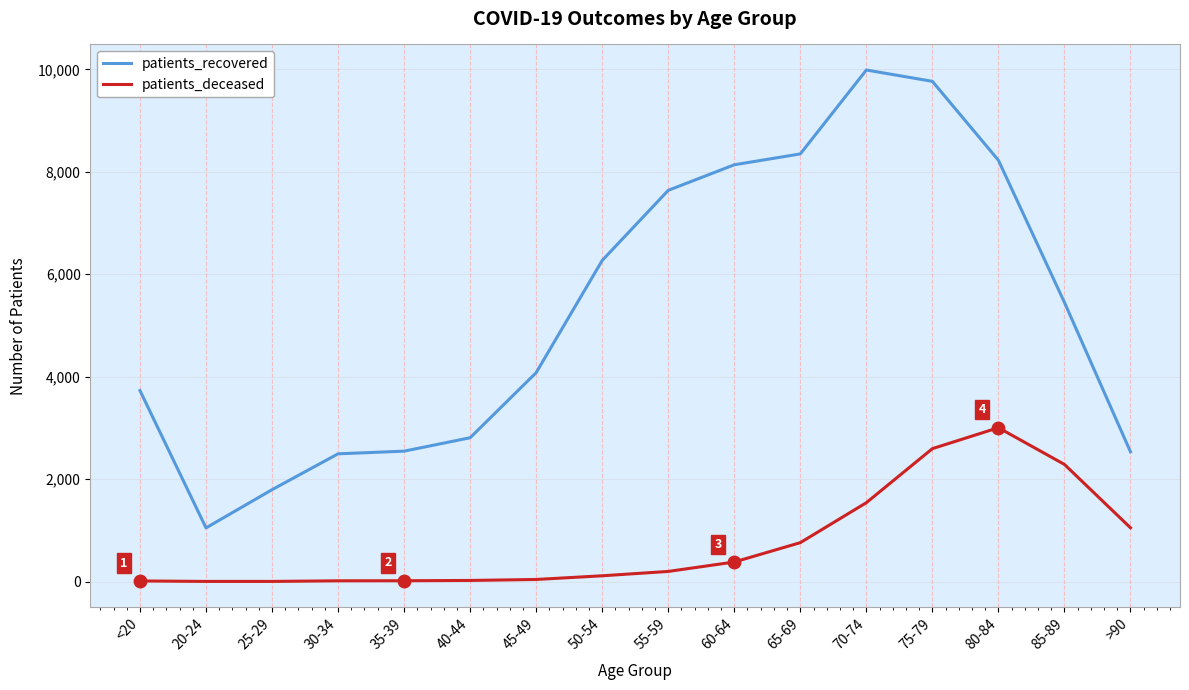

Which series has the largest range (max minus min)?

patients_recovered